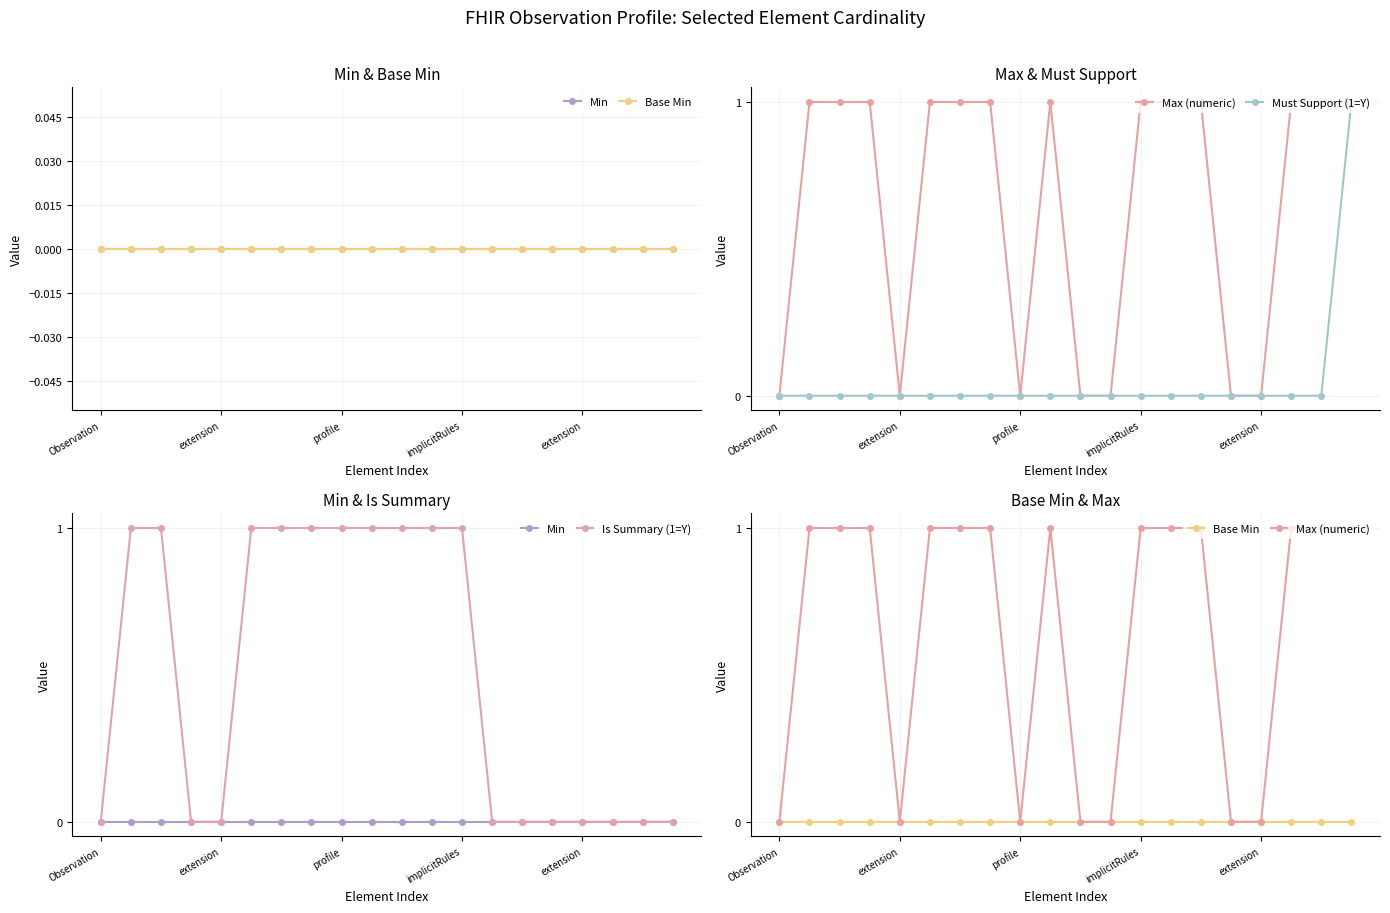

At which category is the sum across all series the highest?

extension